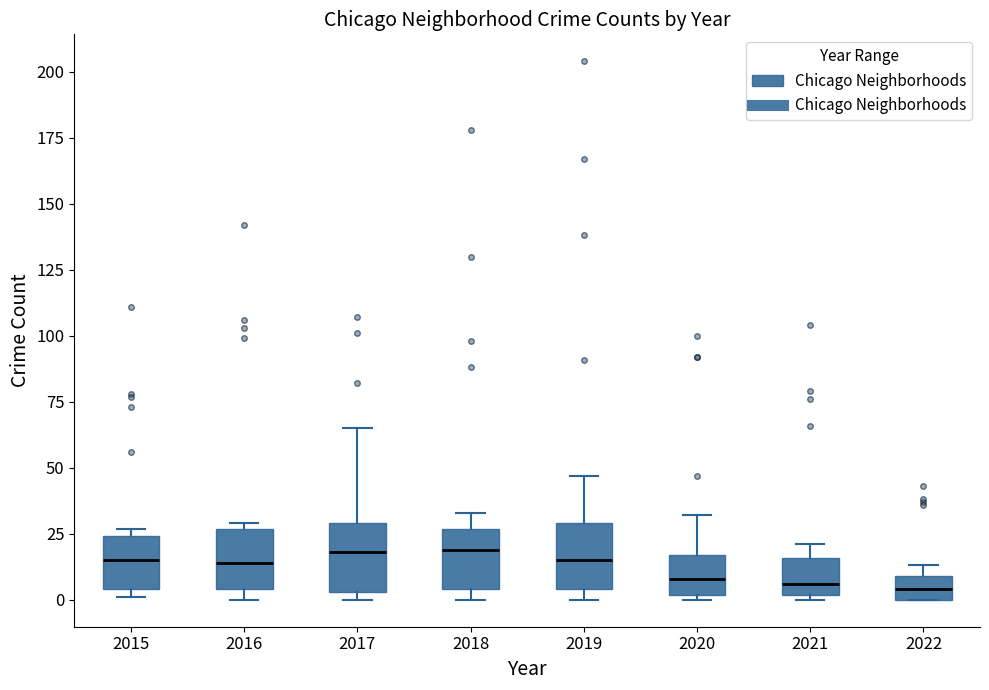

Where is the upper edge of the box at x = 2021 on the y-axis? The values are not printed on the chart, so give them approximately, as read against the axis.

15